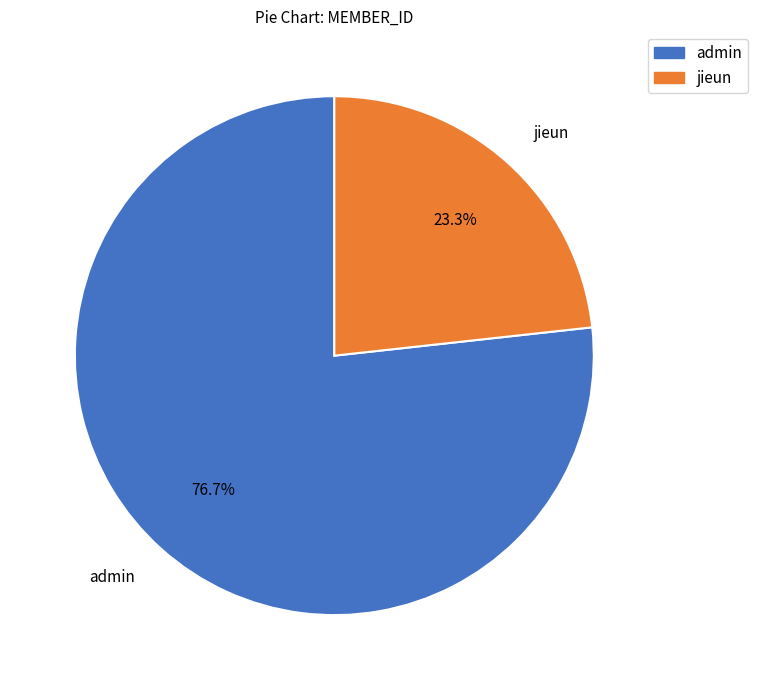

True or false: admin accounts for 87% of the total.

False